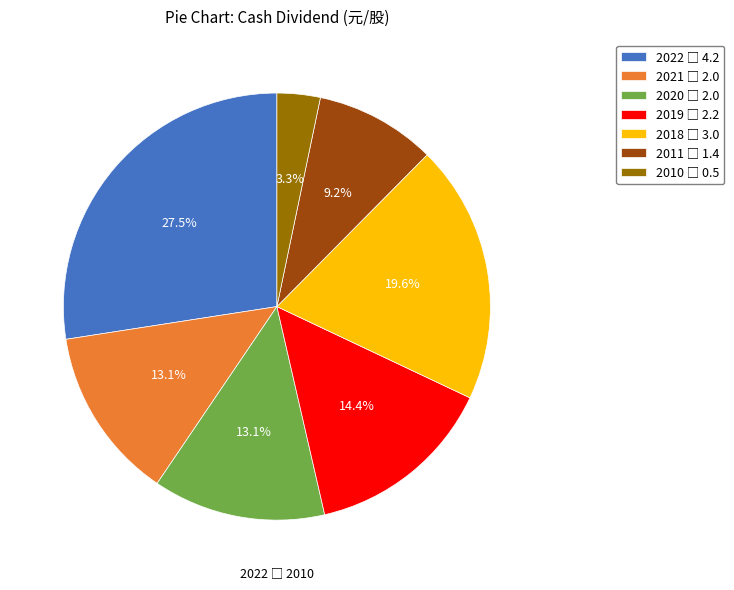

Is there a majority slice in this chart?

No